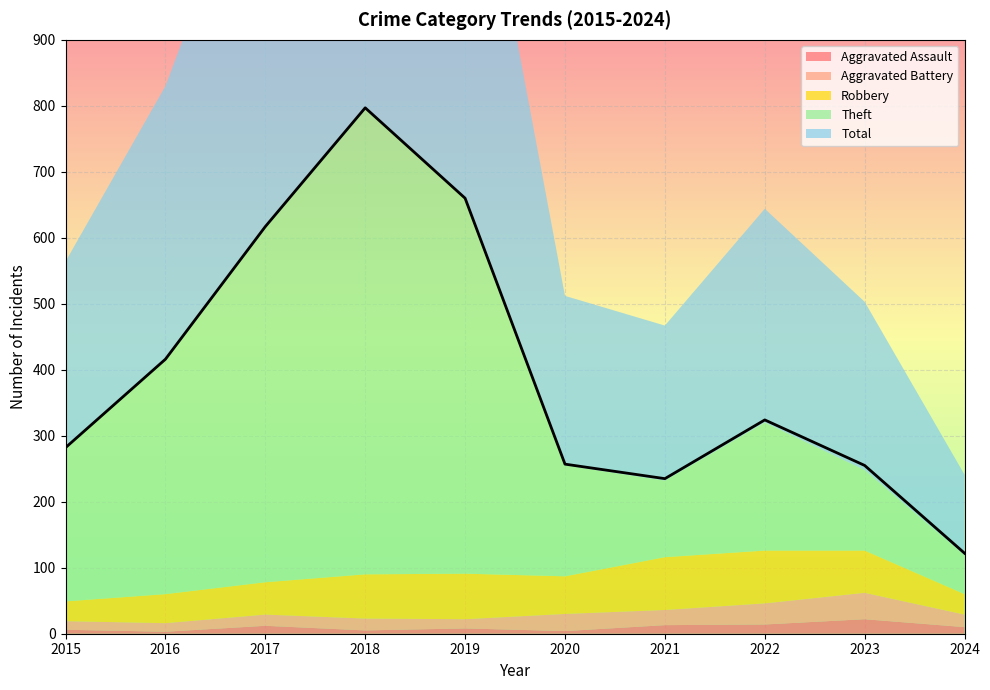

What is the difference between the maximum and minimum values in the Total series?

675